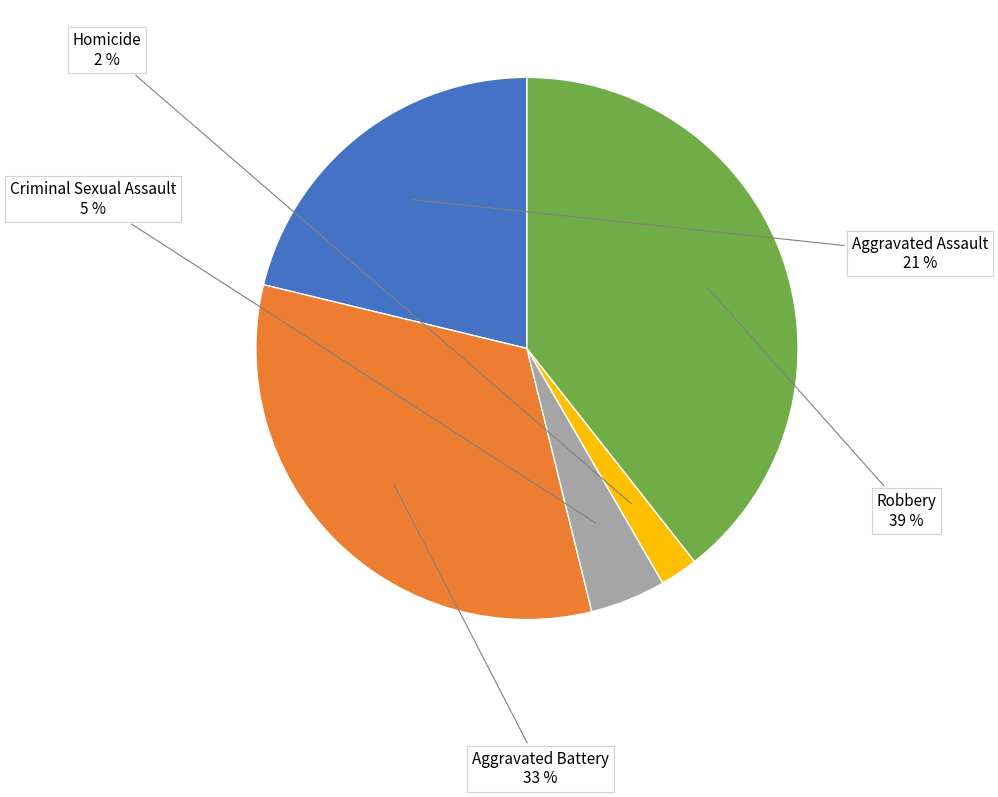

Does Criminal Sexual Assault represent more than half of the total?

No